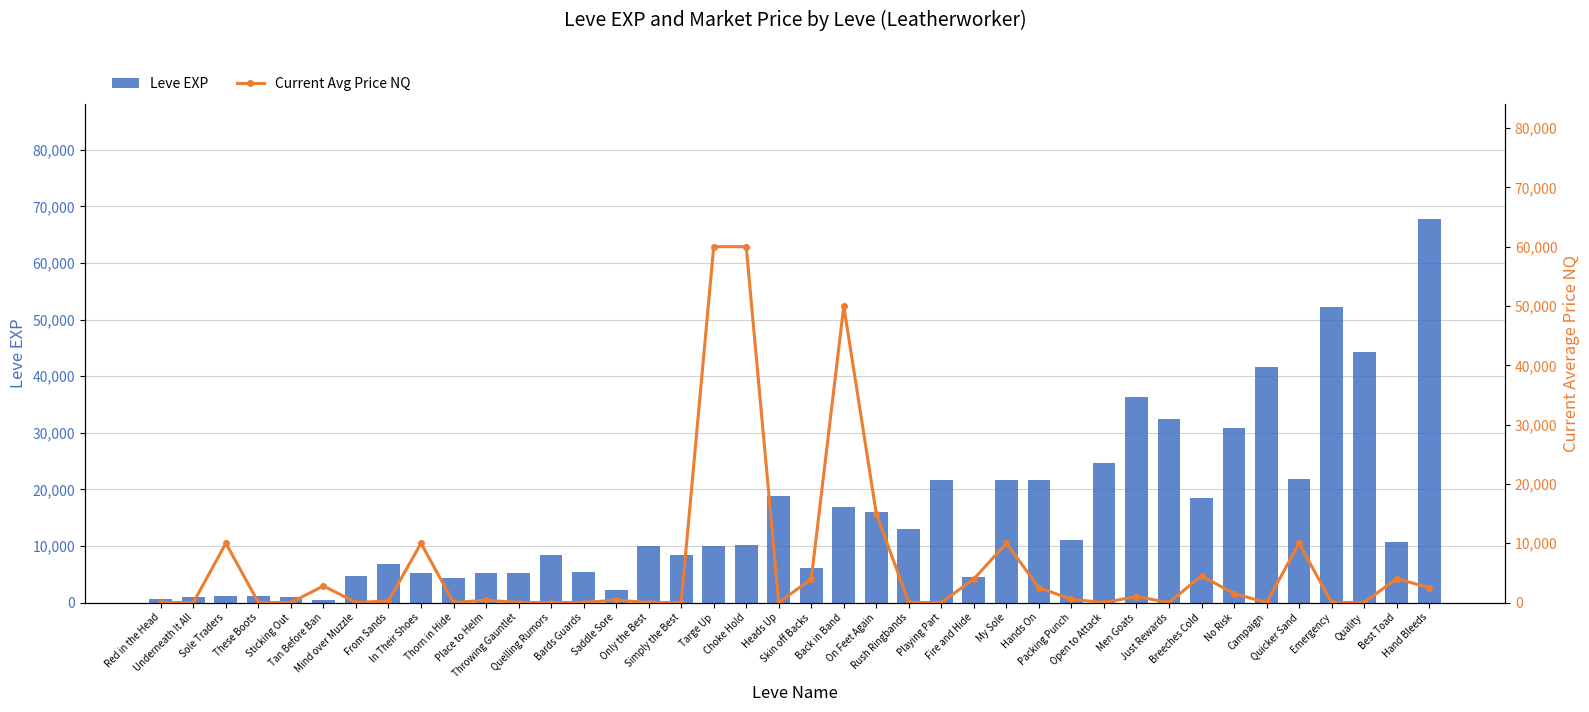

How many values in the Leve EXP series are below 10100?

20